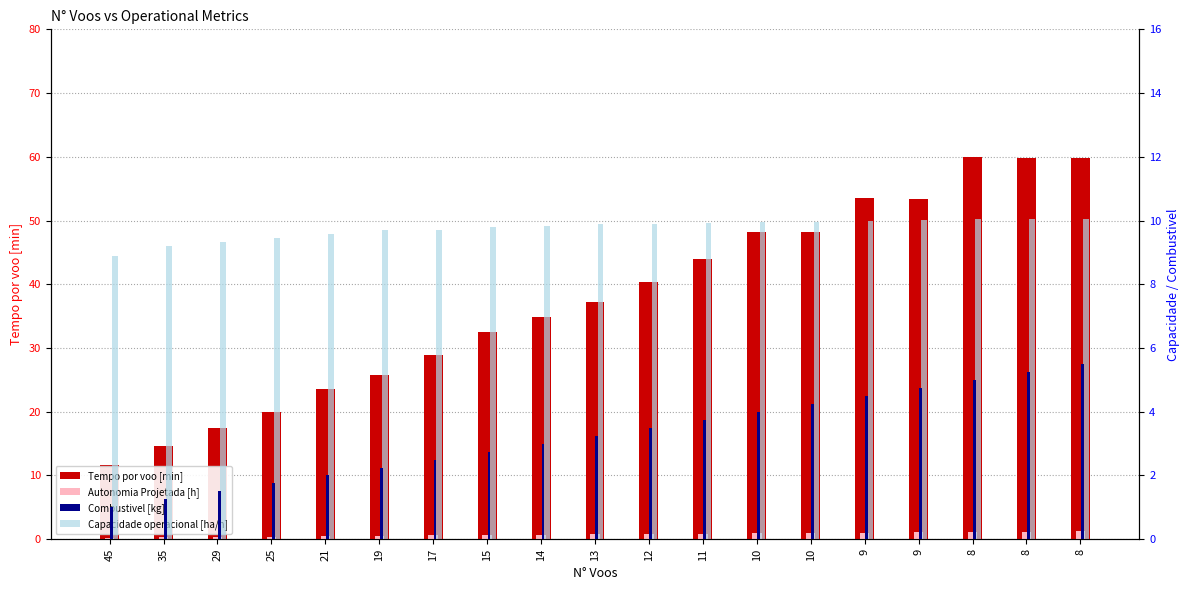

Which category has the lowest value in the Combustivel [kg] series?

45